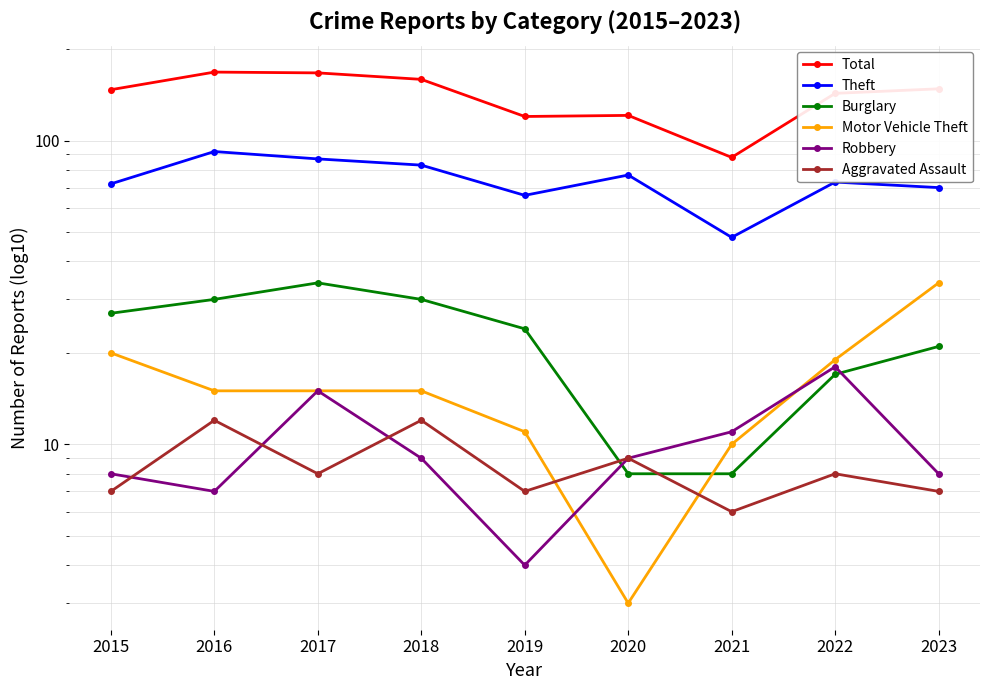

Rank the series at 2015 from highest to lowest value.

Total, Theft, Burglary, Motor Vehicle Theft, Robbery, Aggravated Assault